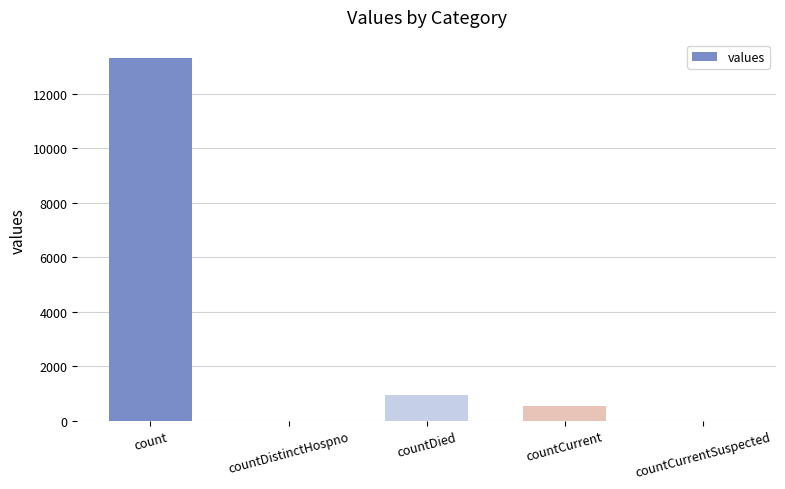

Are the bars grouped side by side (vs. stacked)?

No